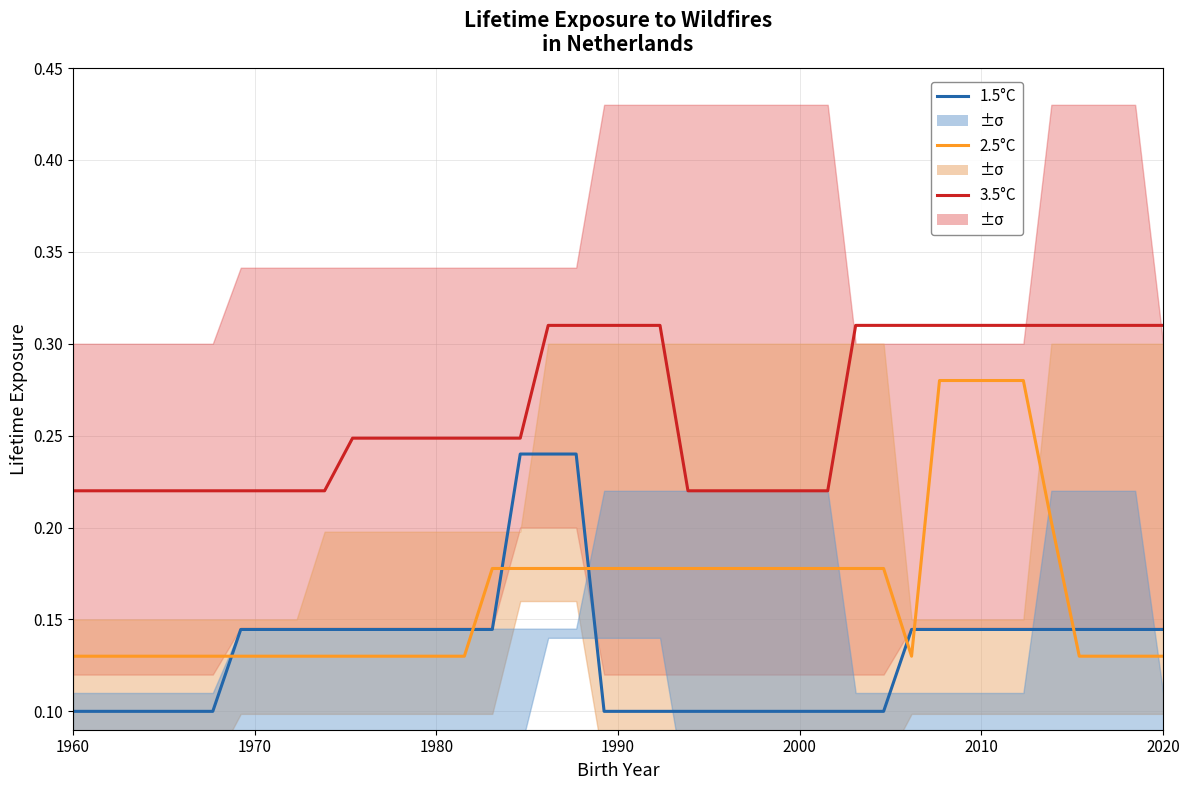

Does the chart display data point markers on the line(s)?

No